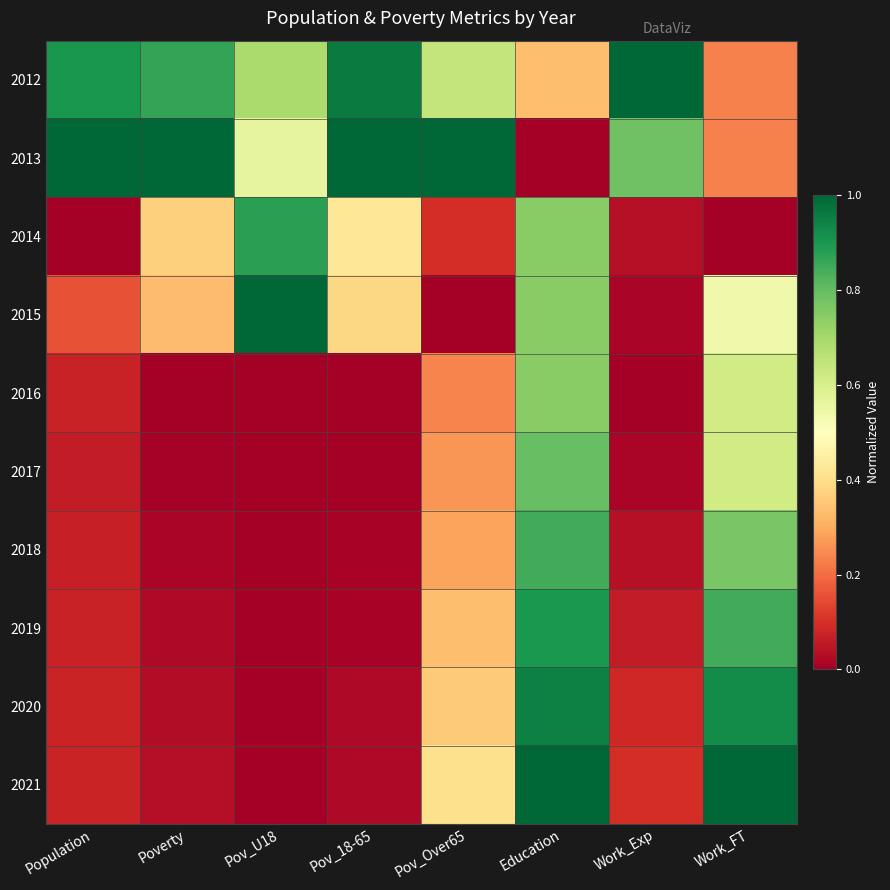

Which category has the lowest value across all series?

Education